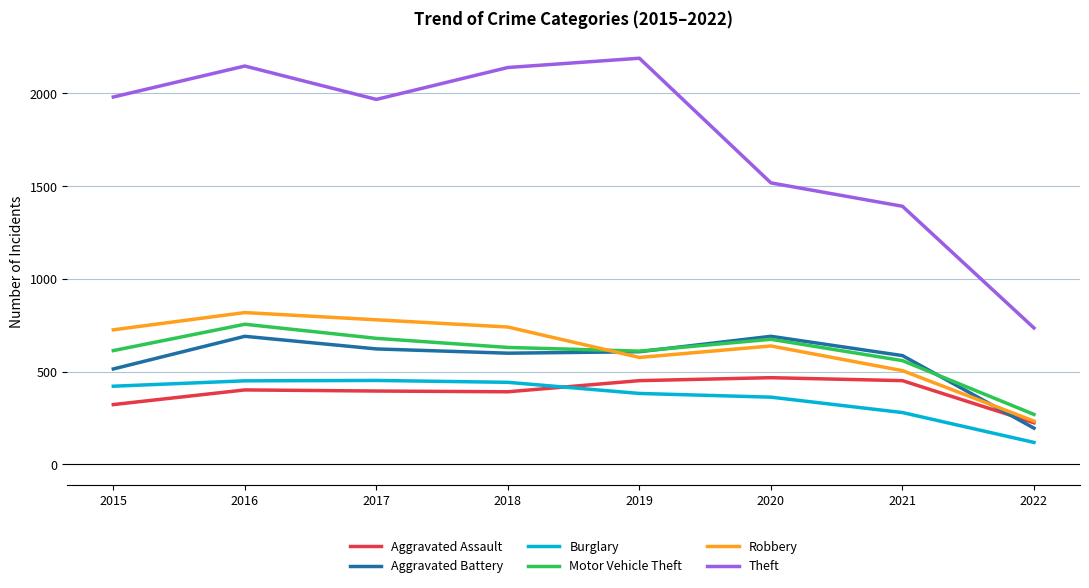

At which category does Theft reach its first local peak?

2016